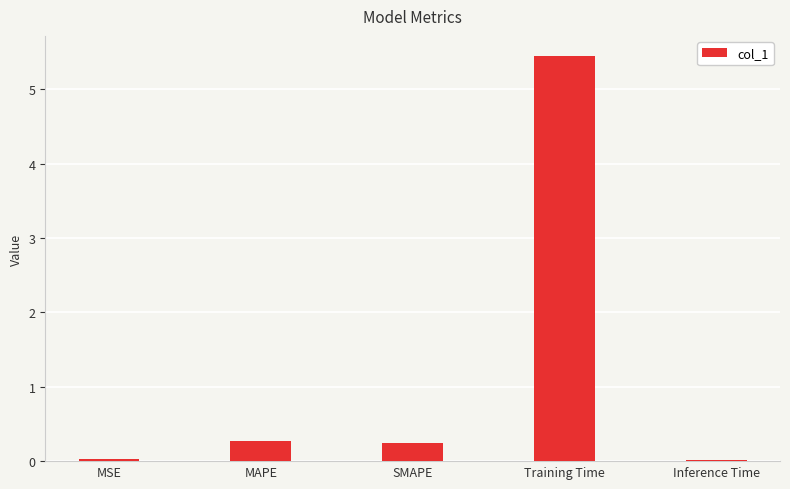

True or false: the data shows 1.3 at Training Time.

False